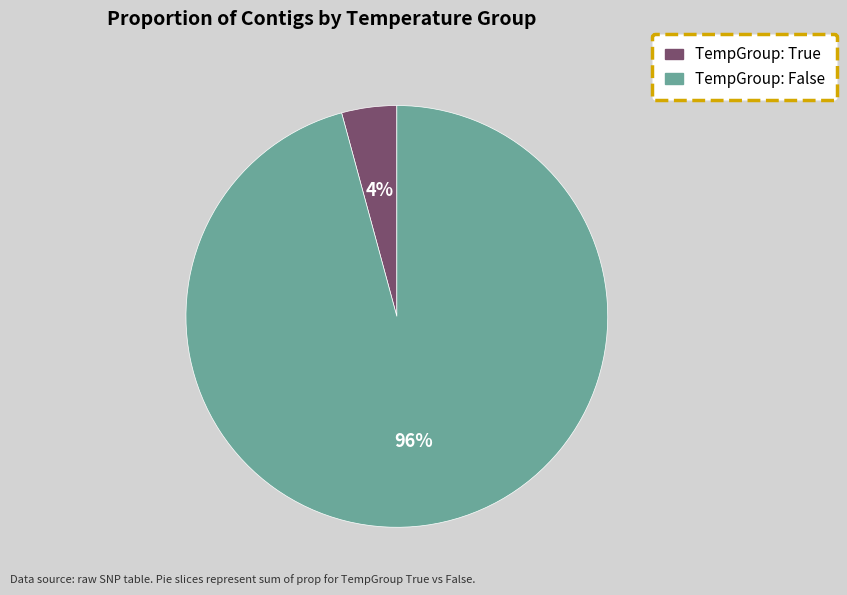

Is there a majority slice in this chart?

Yes